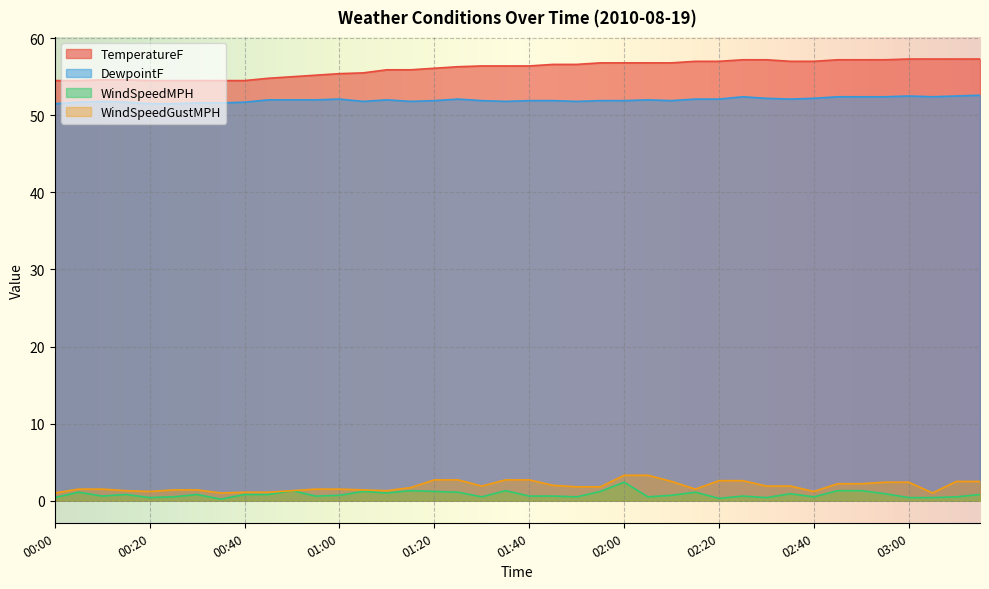

True or false: WindSpeedMPH and DewpointF cross at least once.

False